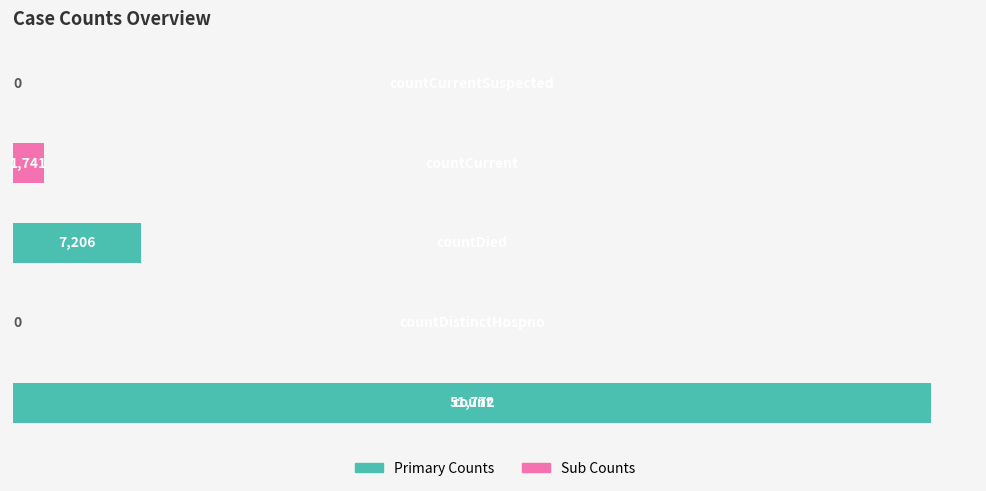

What is the maximum value shown in the chart?

51772